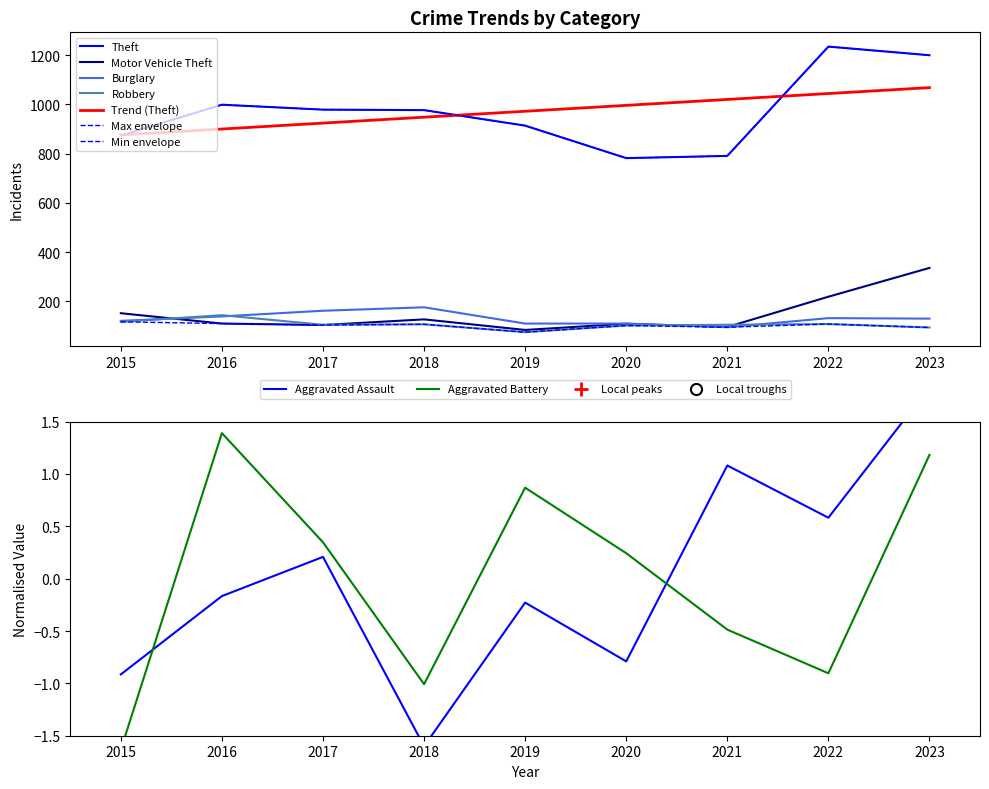

Which series has the largest total across all categories?

Theft